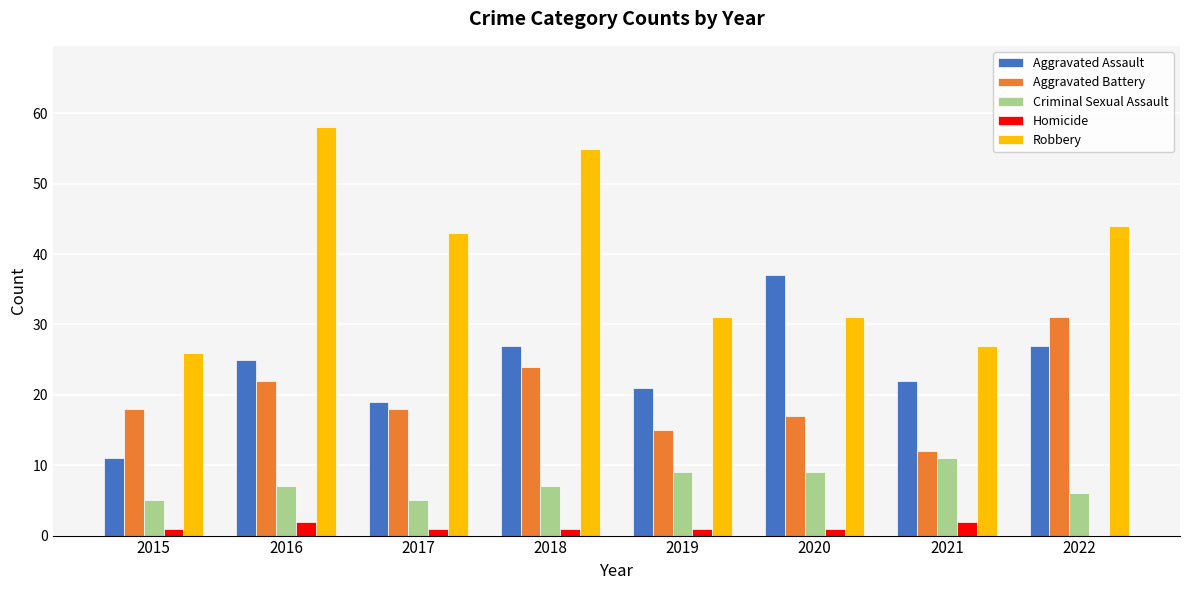

What is the difference between the Aggravated Battery values at 2015 and 2018?

6